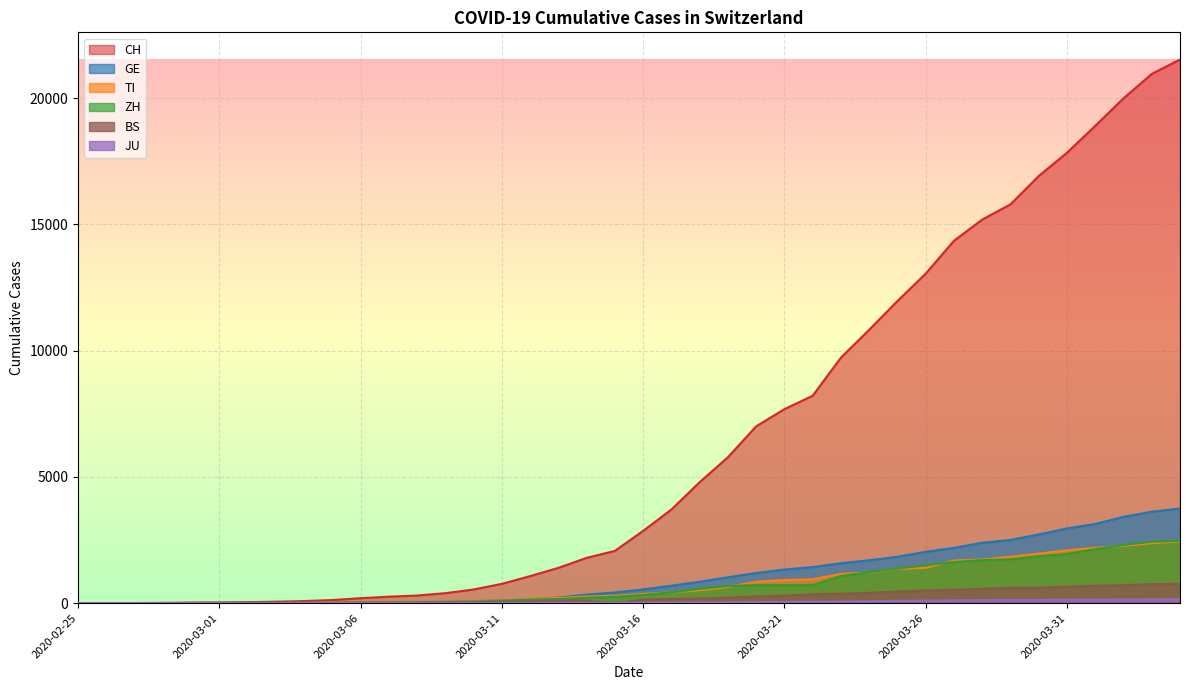

Which category has the lowest value in the JU series?

2020-02-25